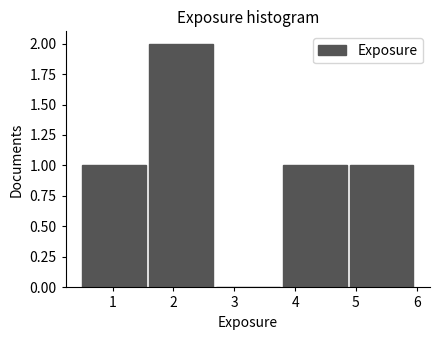

How tall is the bar that spans 4.9 to 6.0 on the x-axis? The values are not printed on the chart, so give them approximately, as read against the axis.

1